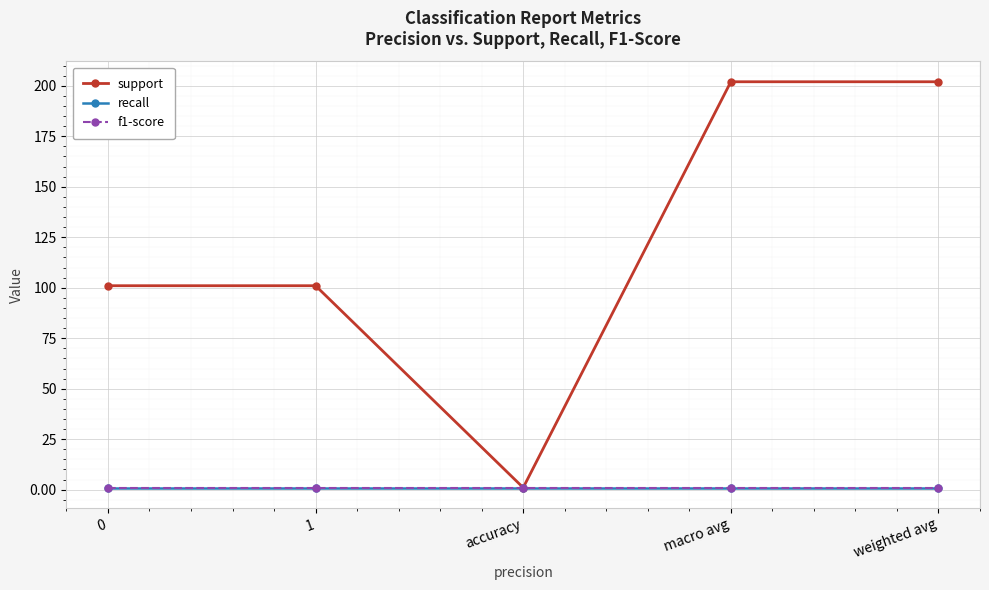

True or false: recall and f1-score cross at least once.

False